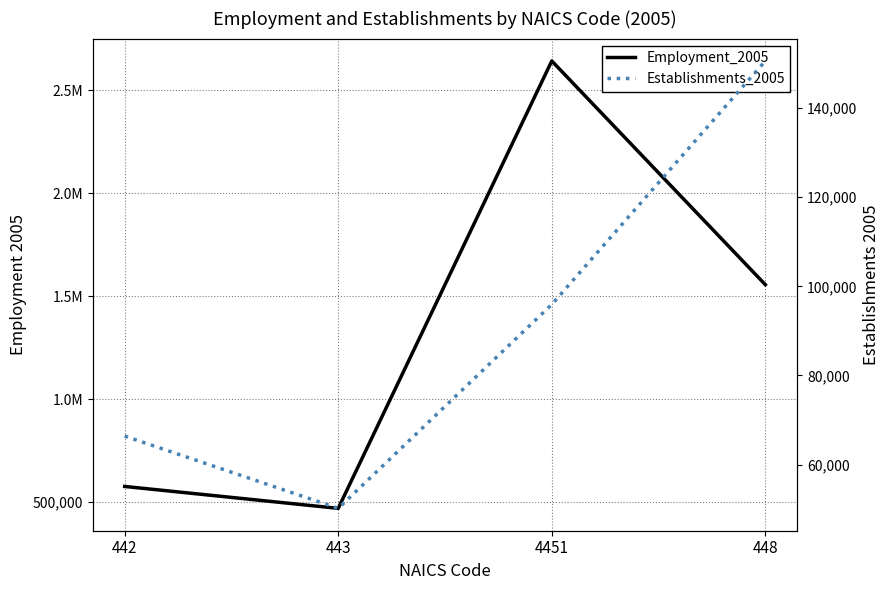

Where is the first local minimum for Establishments_2005?

443